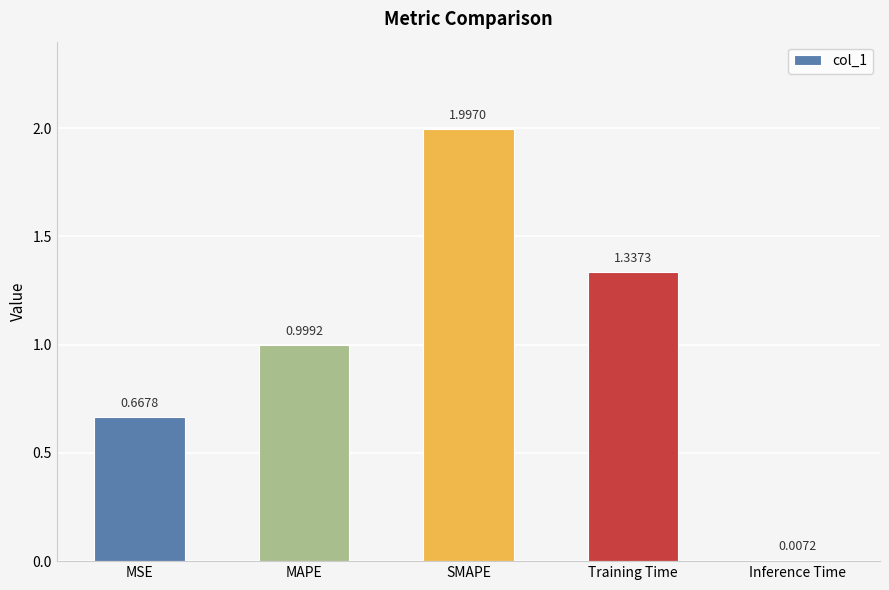

Where is the data nearest to the value 1?

MAPE